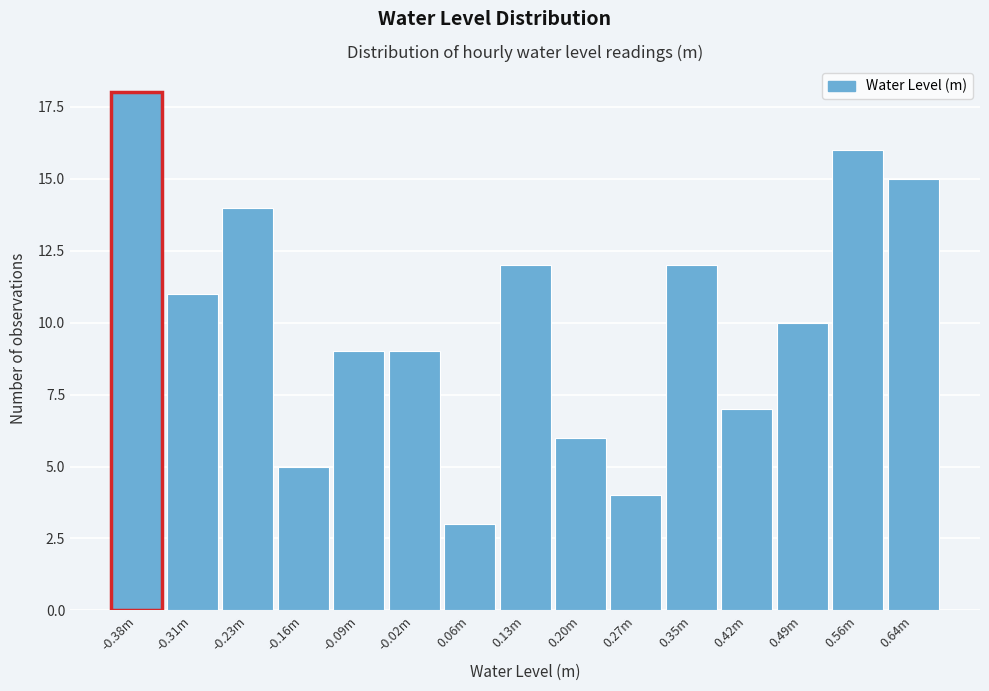

Reading left to right, extract all data points from this chart.

-0.38m=18	-0.31m=11	-0.23m=14	-0.16m=5	-0.09m=9	-0.02m=9	0.06m=3	0.13m=12	0.20m=6	0.27m=4	0.35m=12	0.42m=7	0.49m=10	0.56m=16	0.64m=15